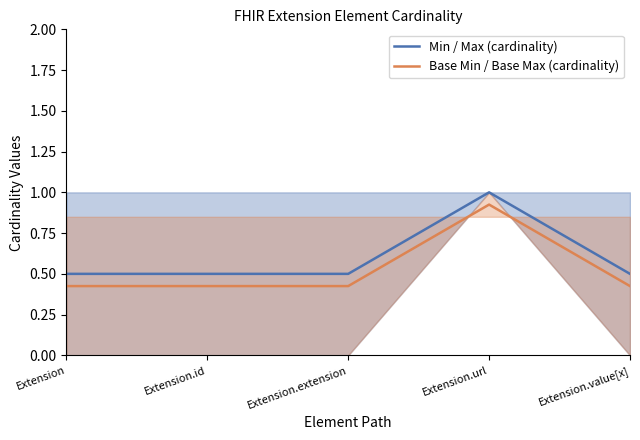

Which series has the widest spread of values?

Min / Max (cardinality)